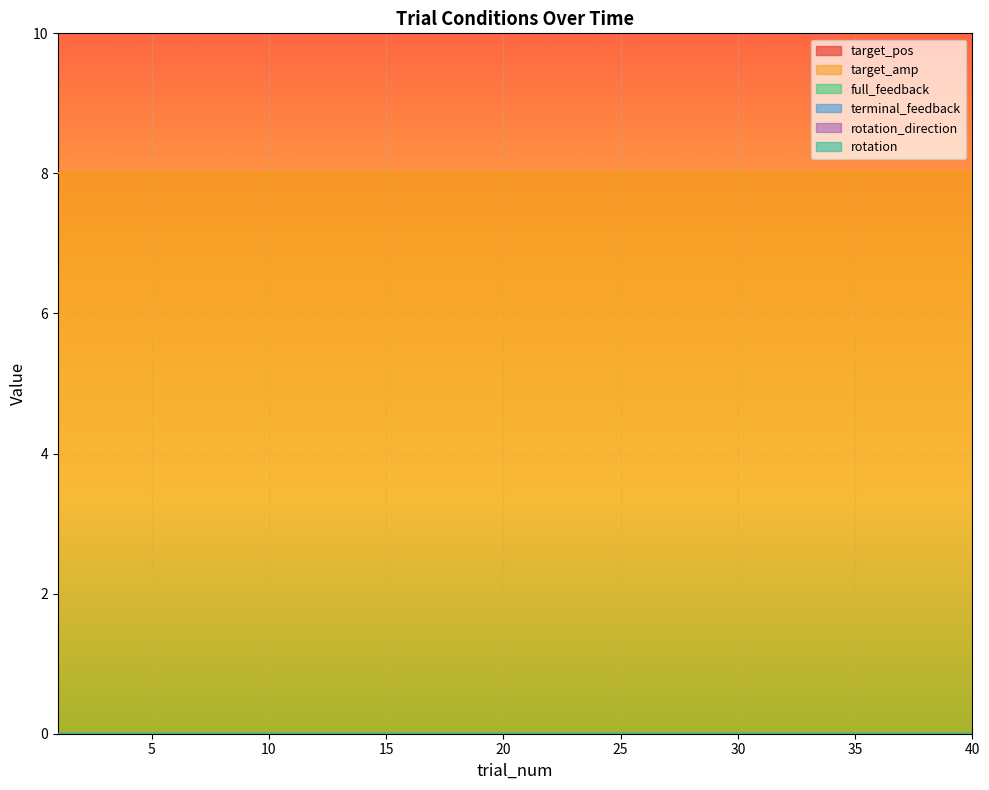

What is the difference between the highest and lowest values at 2?

8